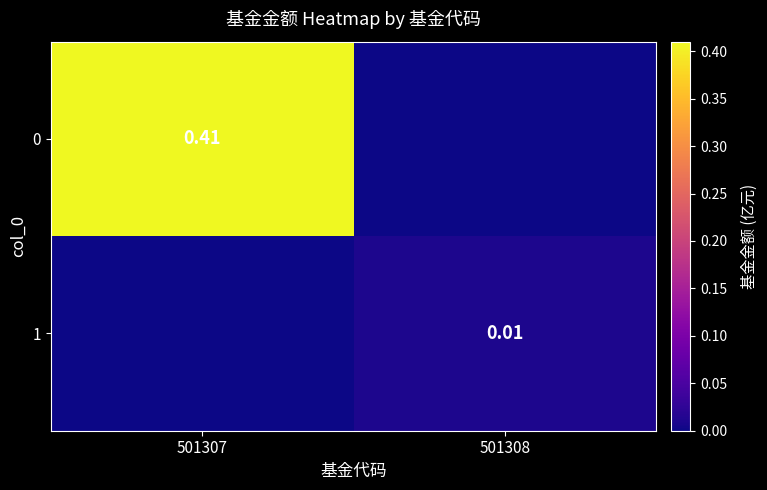

At 501308, list the series in order from largest to smallest.

1, 0